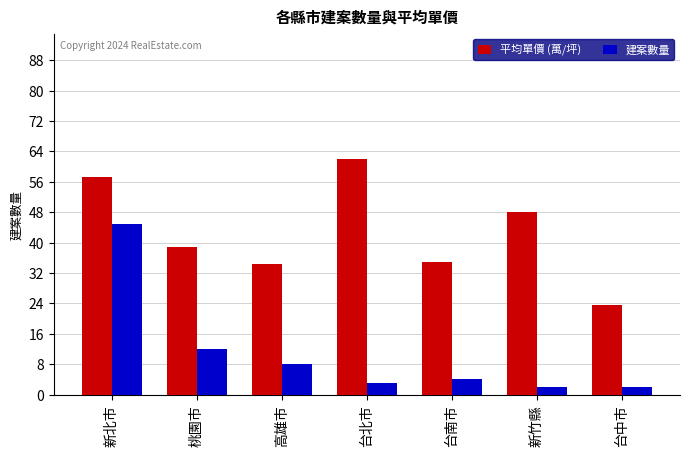

The 平均單價 (萬/坪) series shows 57.2 at 新北市. True or false?

True